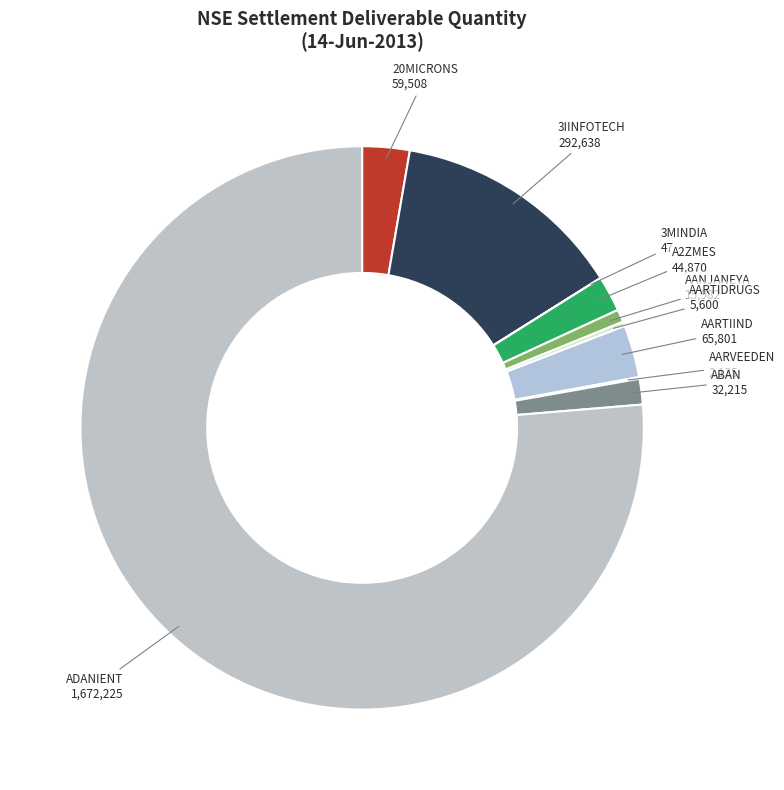

Which has a higher value, 20MICRONS or AANJANEYA?

20MICRONS